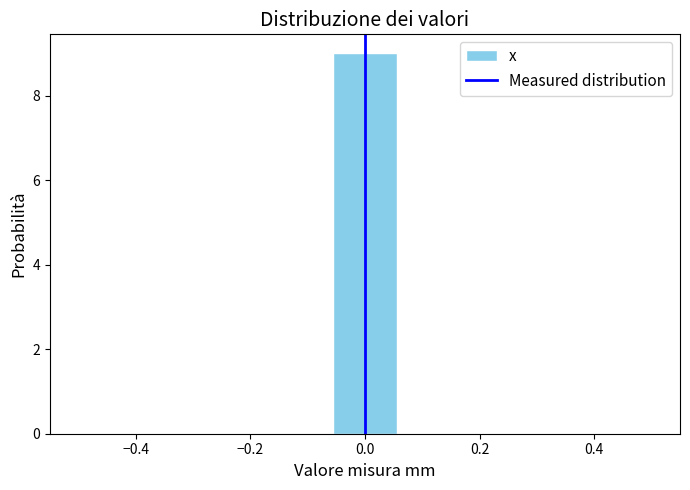

Reading left to right, transcribe this chart: for each bar, give the range it covers on the x-axis and its height. Neither the bar edges nor the heights are printed on the chart, so give them approximately, as read against the axes.

-0.50 to -0.38: 0
-0.38 to -0.28: 0
-0.28 to -0.16: 0
-0.16 to -0.06: 0
-0.06 to 0.06: 9
0.06 to 0.16: 0
0.16 to 0.28: 0
0.28 to 0.38: 0
0.38 to 0.50: 0